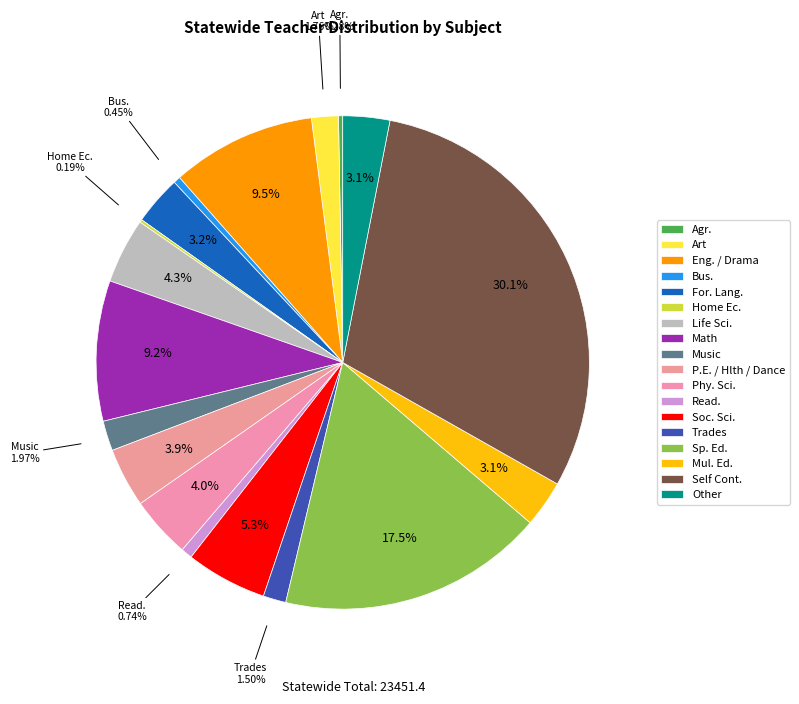

Is there a majority slice in this chart?

No